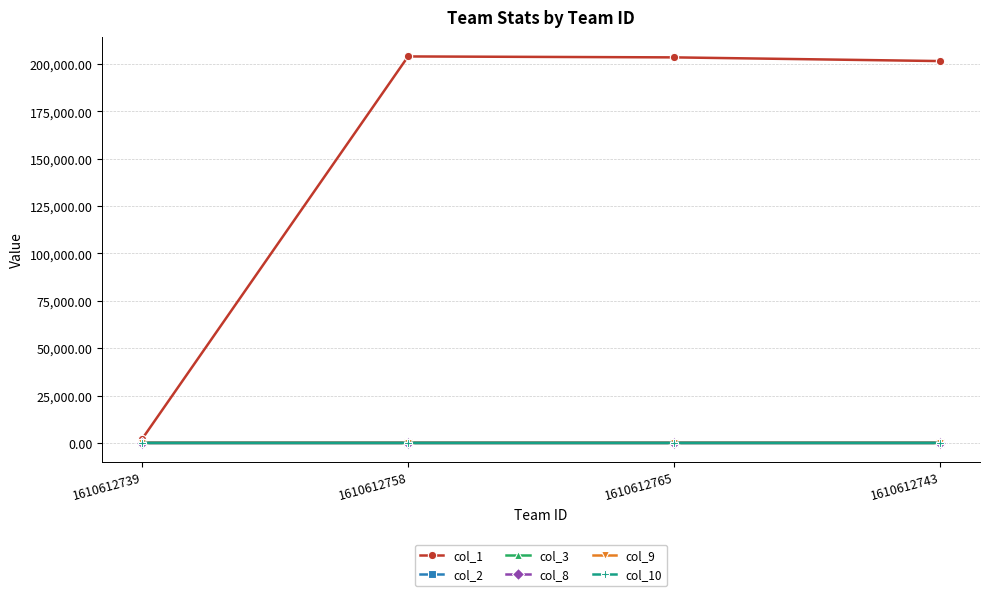

Which series has the largest range (max minus min)?

col_1